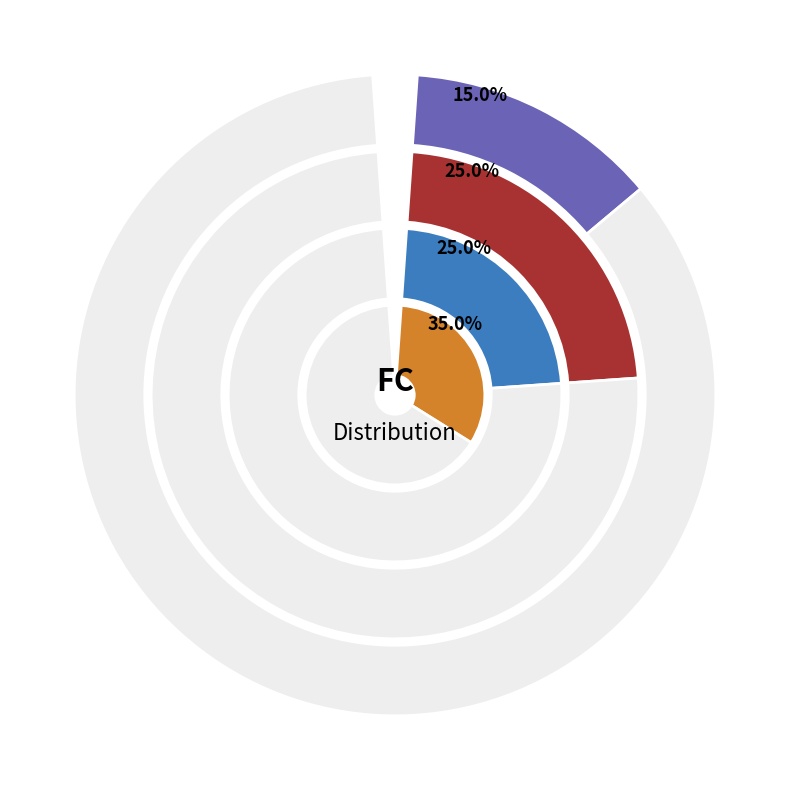

Does 4 account for over 50% of the chart?

No